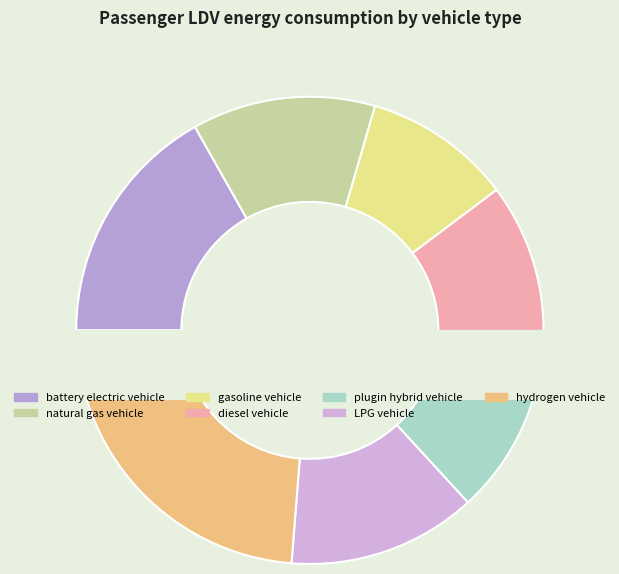

Rank the categories by value from highest to lowest.

hydrogen vehicle, battery electric vehicle, LPG vehicle, natural gas vehicle, plugin hybrid vehicle, diesel vehicle, gasoline vehicle